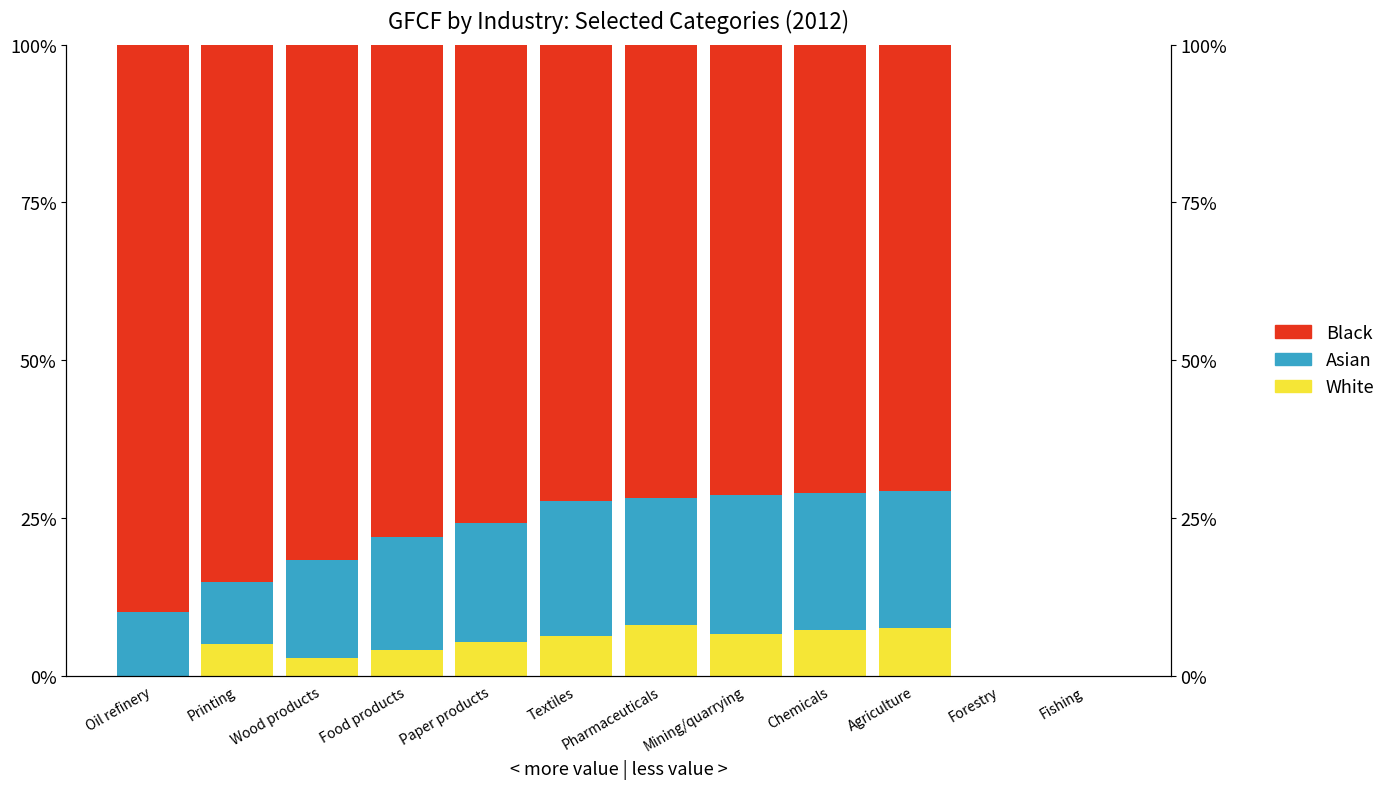

What are all the series names shown in the legend?

White, Asian, Black